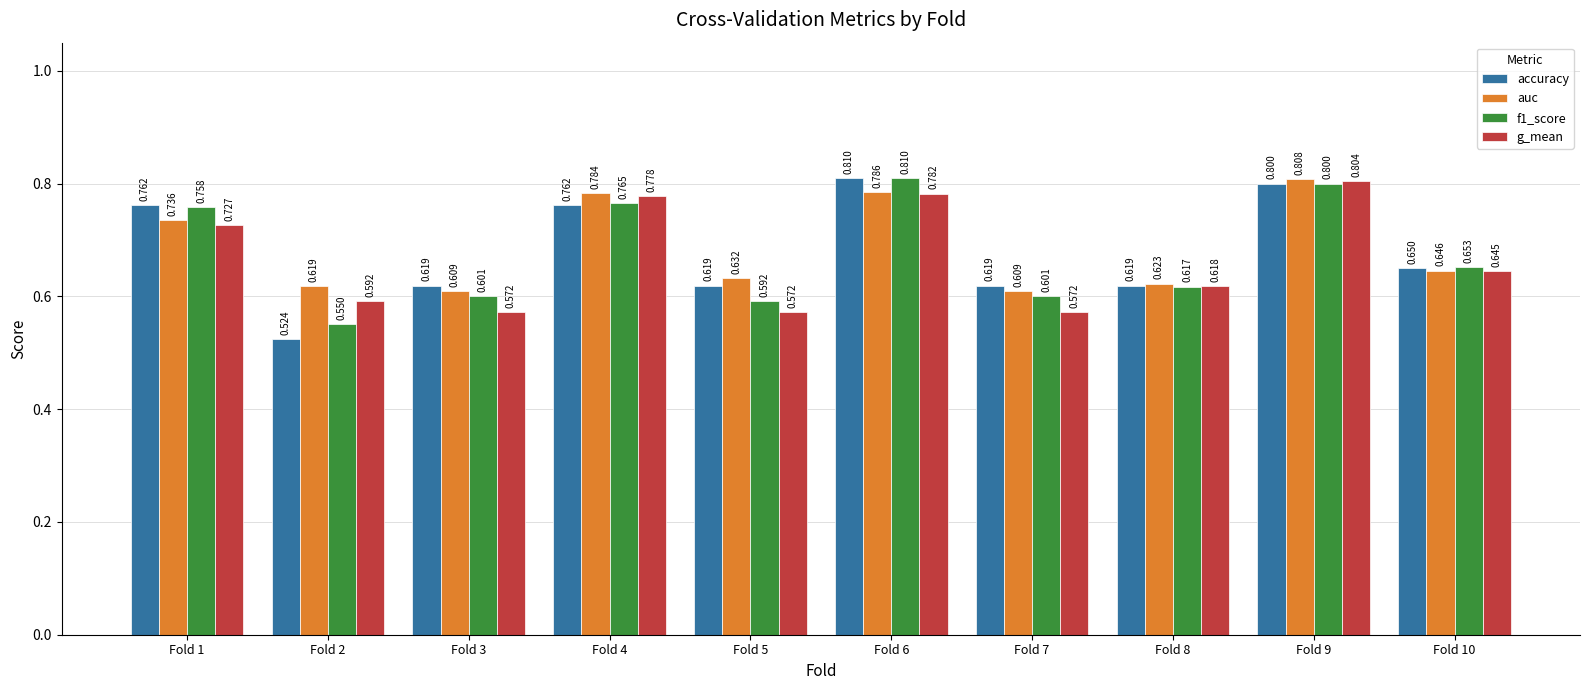

Which series has the largest total across all categories?

auc